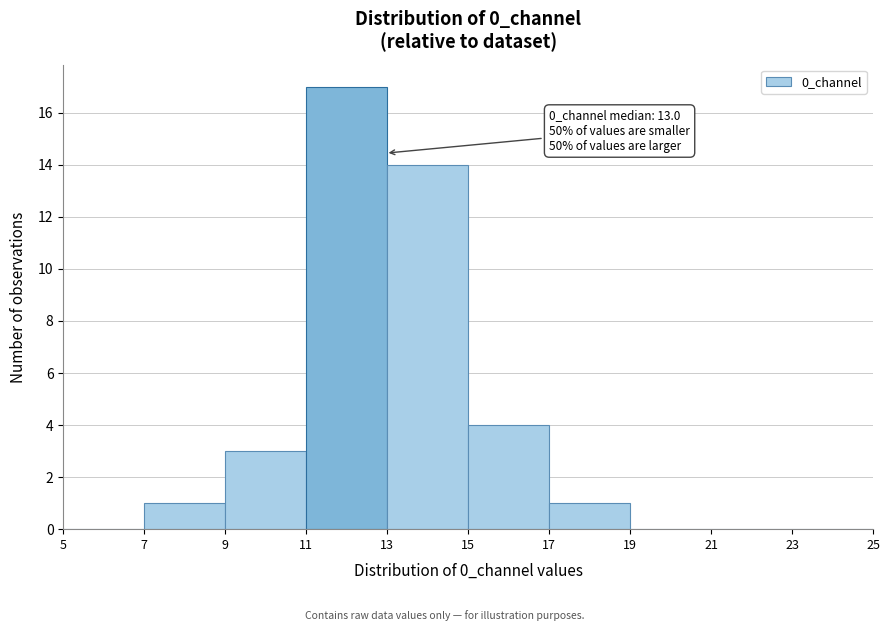

Which range on the x-axis has the tallest bar?

11 to 13